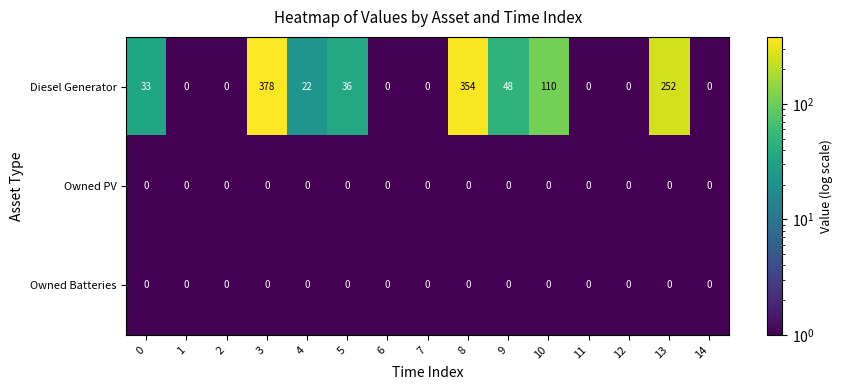

Which label corresponds to the largest value in the chart?

3